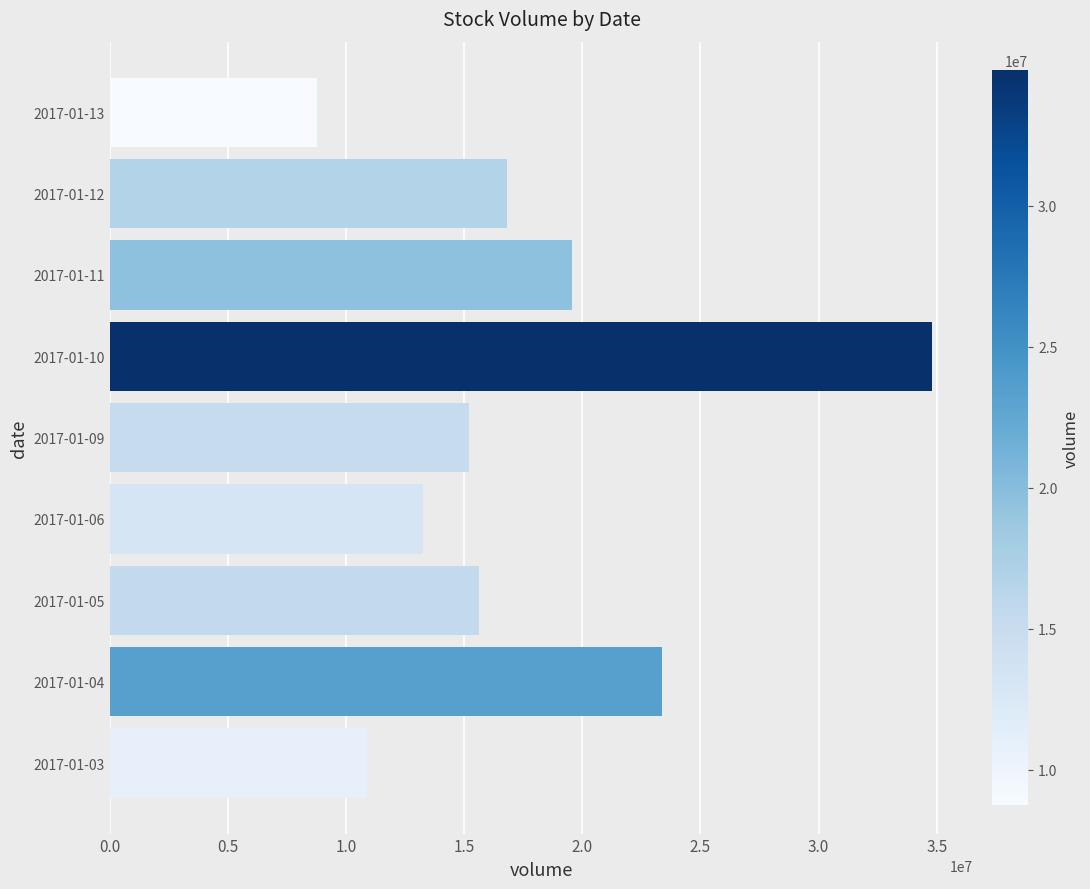

Read the value at 2017-01-09, to the nearest 100.

15204500